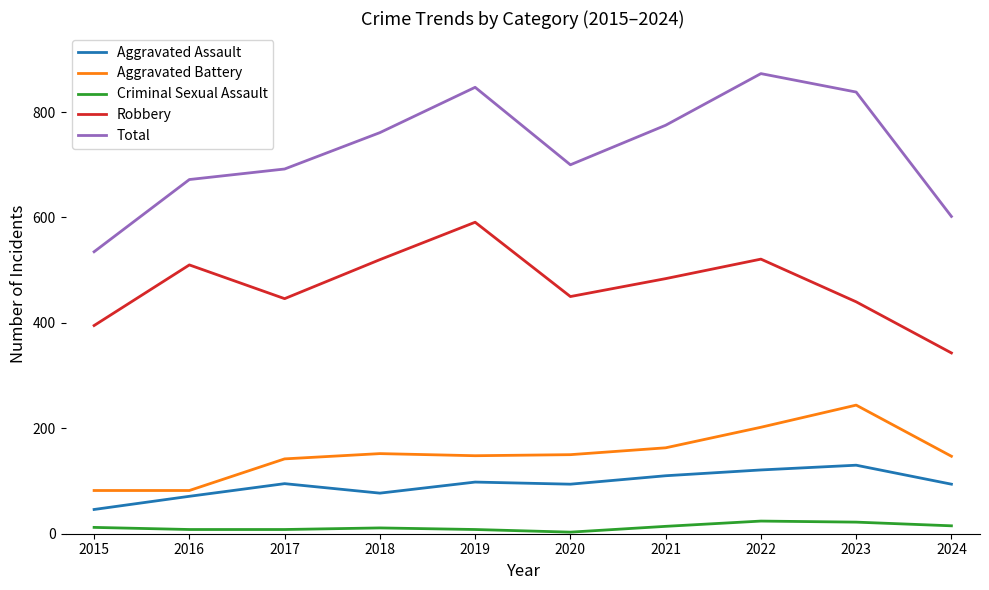

Rank the series by their maximum value, from highest to lowest.

Total, Robbery, Aggravated Battery, Aggravated Assault, Criminal Sexual Assault